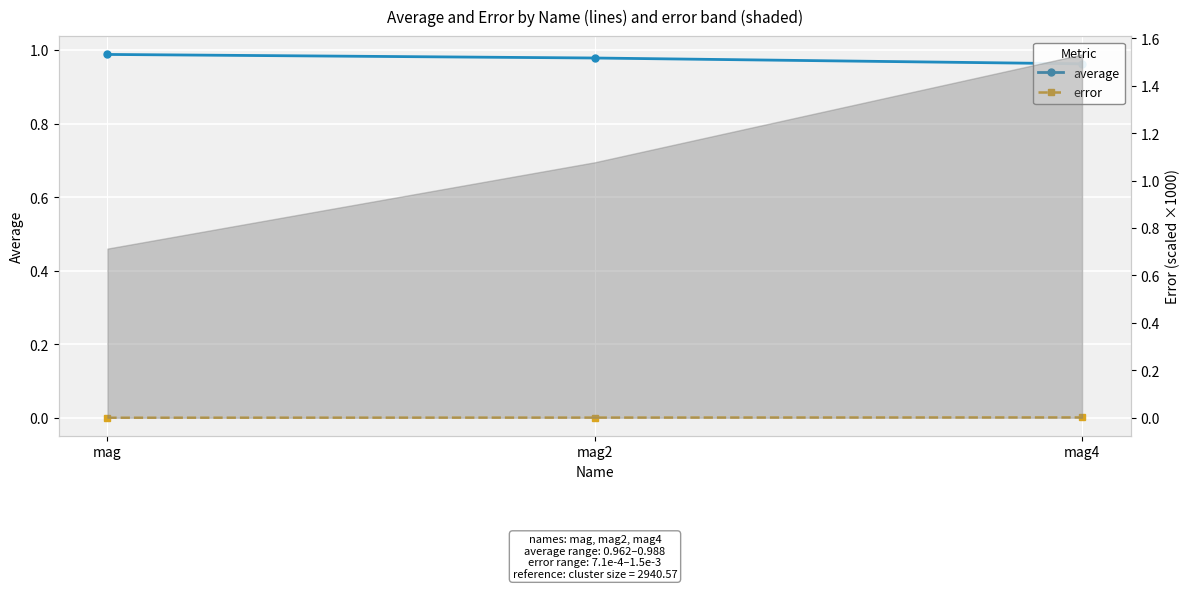

Reading left to right, list all the values displayed in this chart.

average: mag=1.0	mag2=1.0	mag4=1.0
error: mag=0.0	mag2=0.0	mag4=0.0